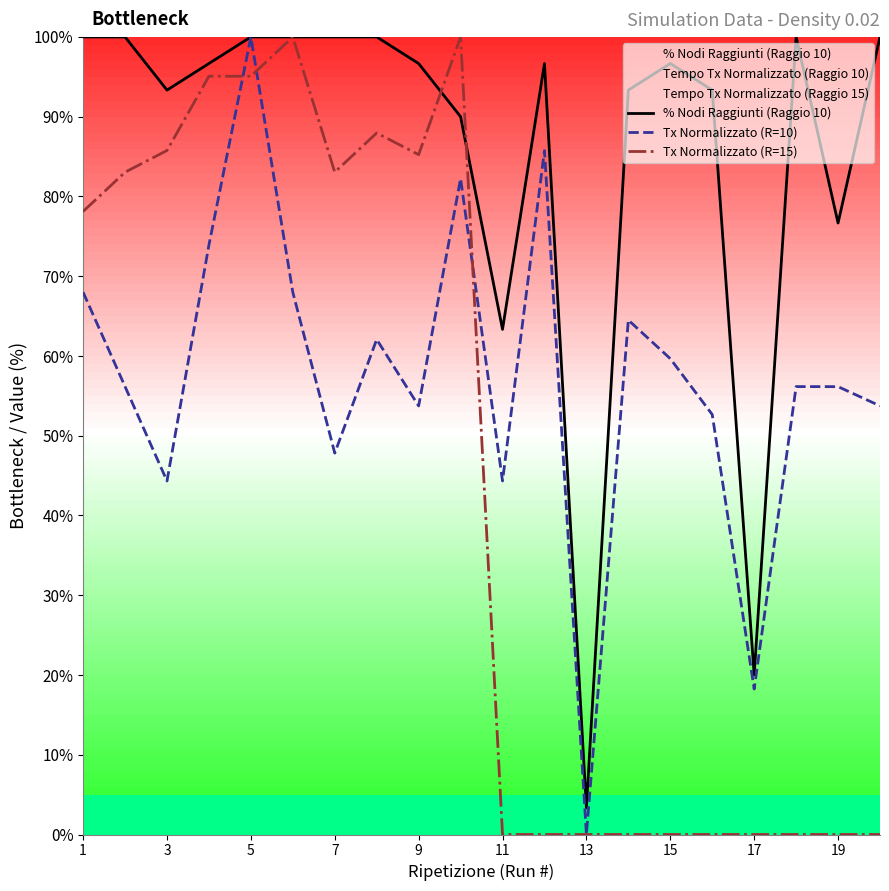

How many data points in Tx Normalizzato (R=15) are above 78?

10